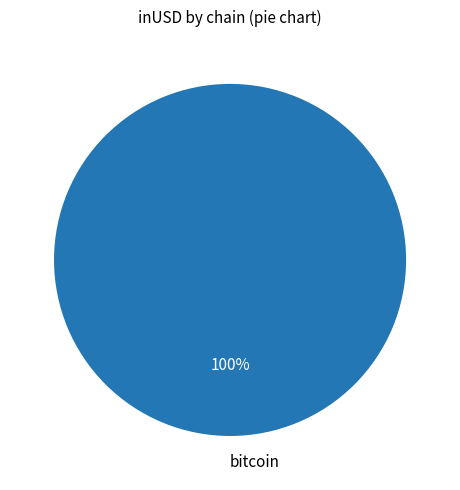

Does bitcoin account for over 50% of the chart?

Yes